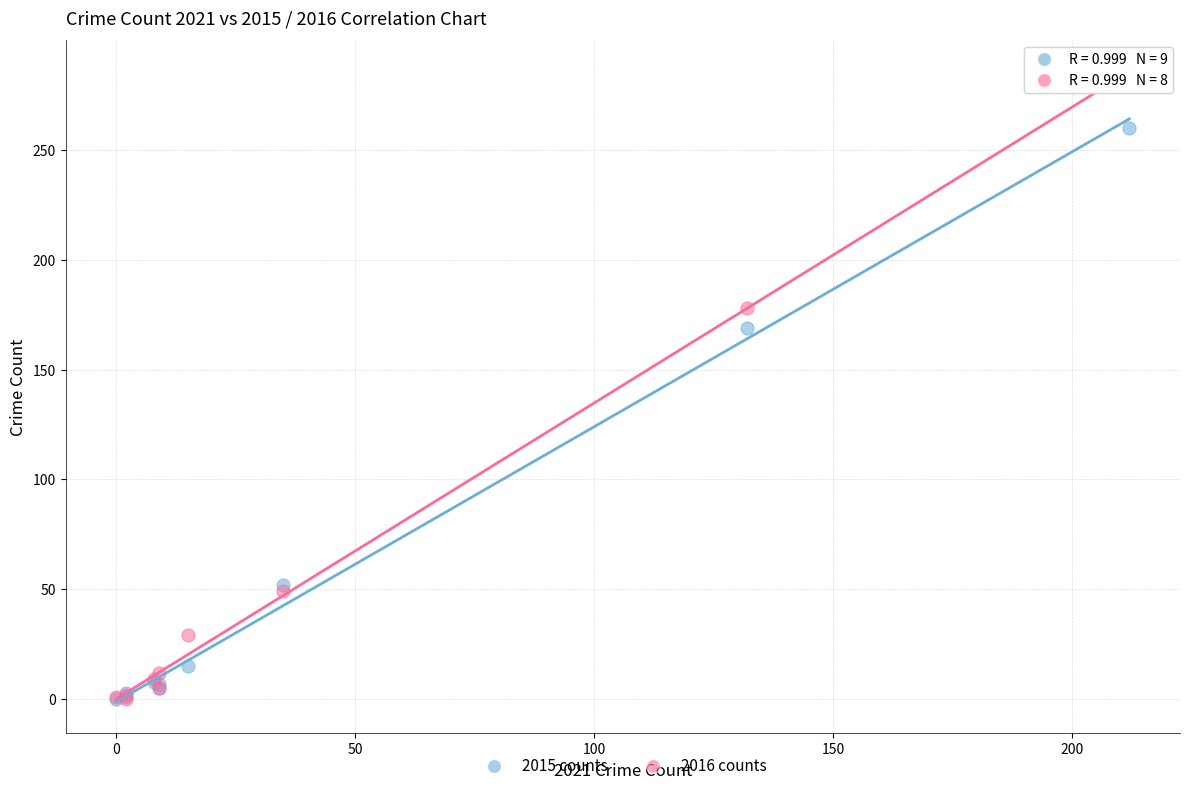

What are all the series names shown in the legend?

2015 counts, 2016 counts